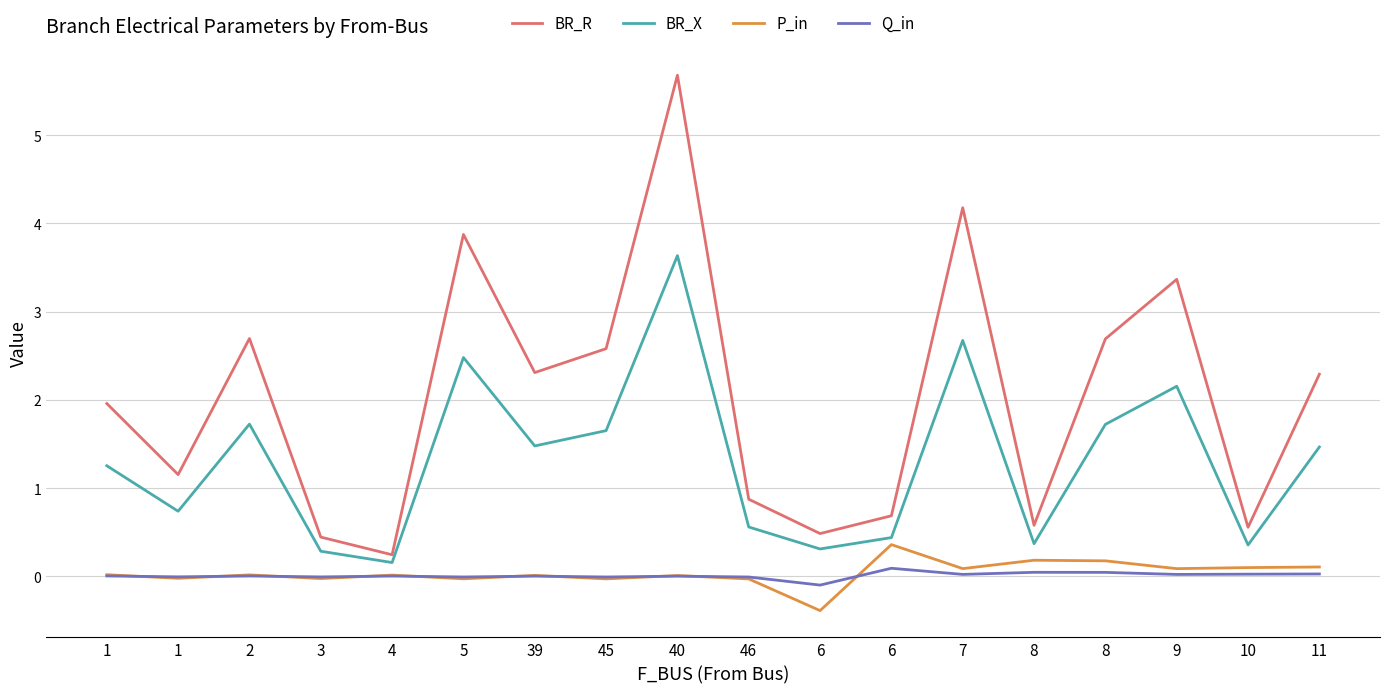

Where is P_in nearest to the value 0?

40